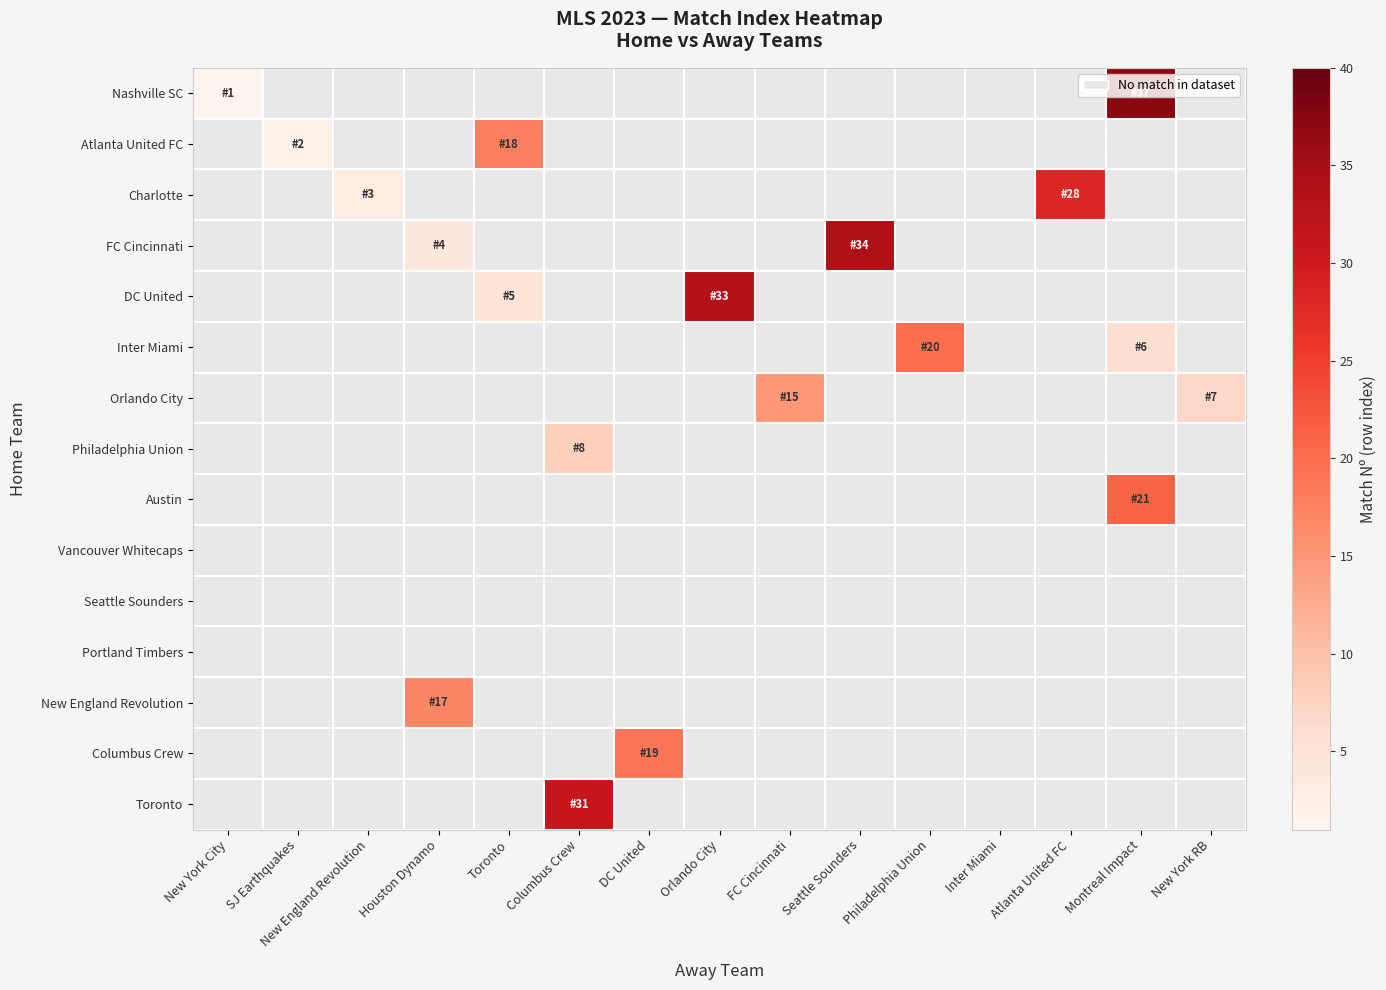

Rank the series at New York City from highest to lowest value.

Nashville SC, Atlanta United FC, Charlotte, FC Cincinnati, DC United, Inter Miami, Orlando City, Philadelphia Union, Austin, Vancouver Whitecaps, Seattle Sounders, Portland Timbers, New England Revolution, Columbus Crew, Toronto